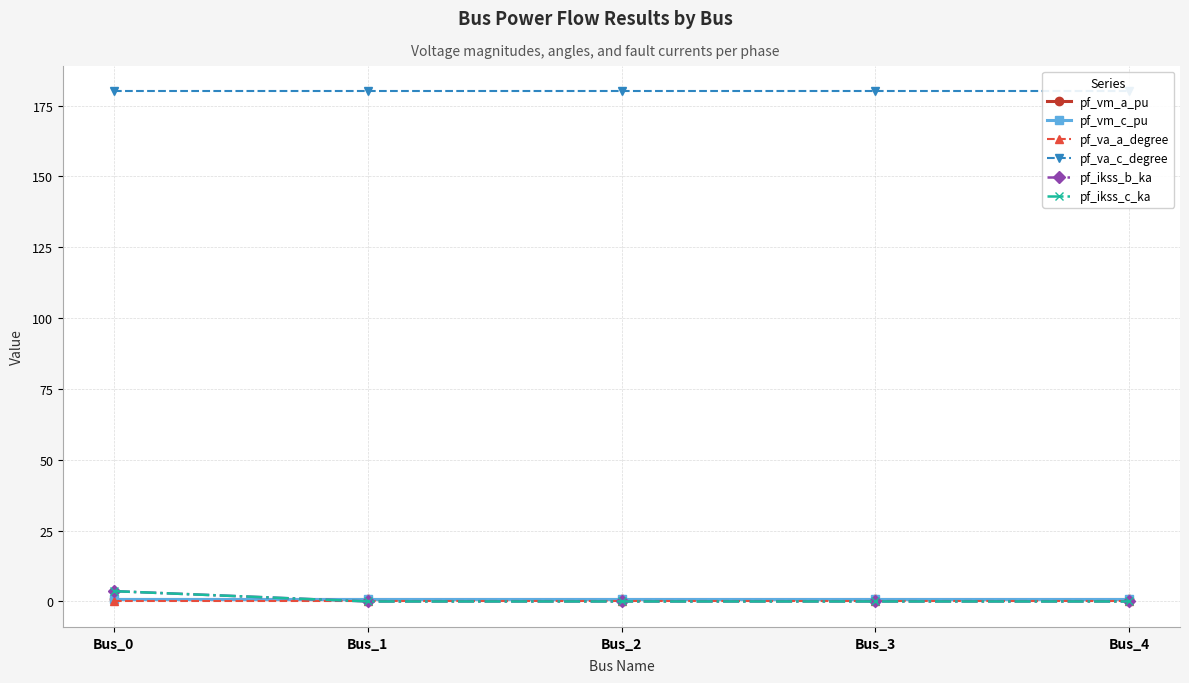

At how many categories does at least one series exceed 84?

5